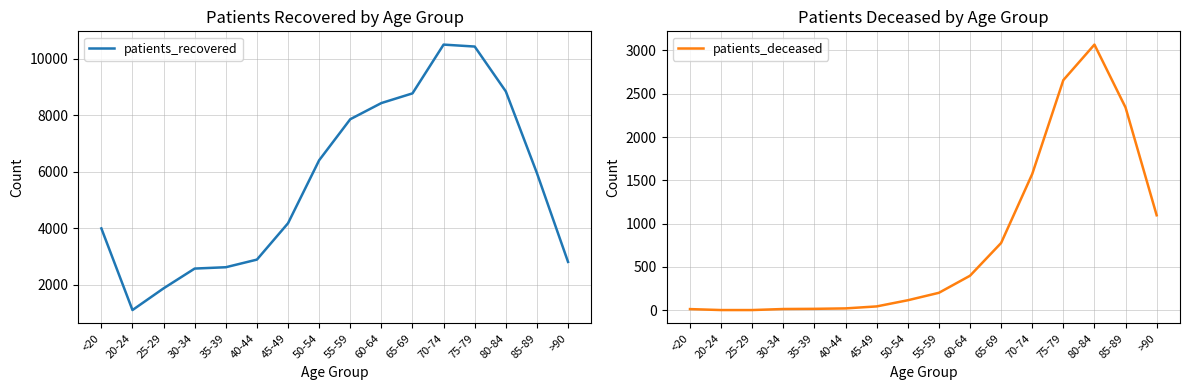

At 50-54, list the series in order from smallest to largest.

patients_deceased, patients_recovered